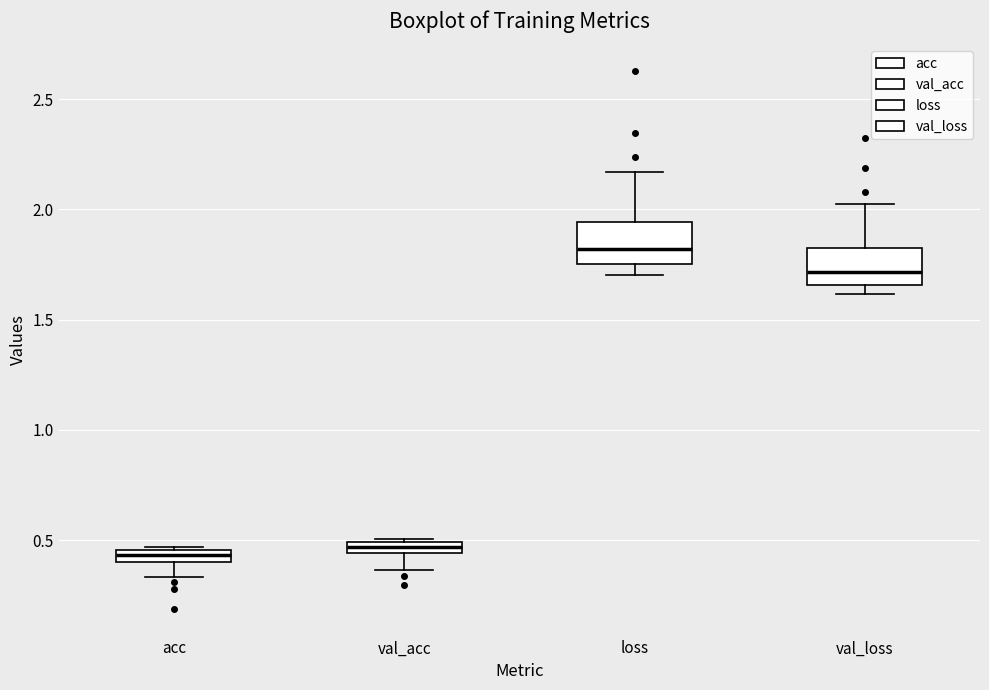

Where is the lower edge of the box for val_acc on the y-axis? The values are not printed on the chart, so give them approximately, as read against the axis.

0.45